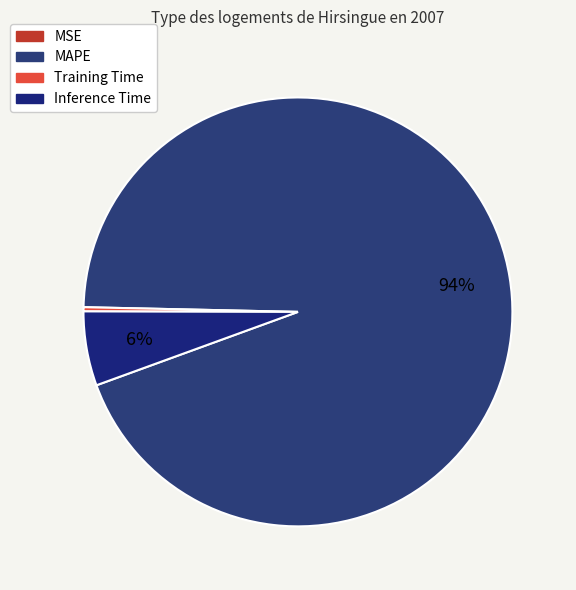

Rank the categories by value from lowest to highest.

MSE, Training Time, Inference Time, MAPE